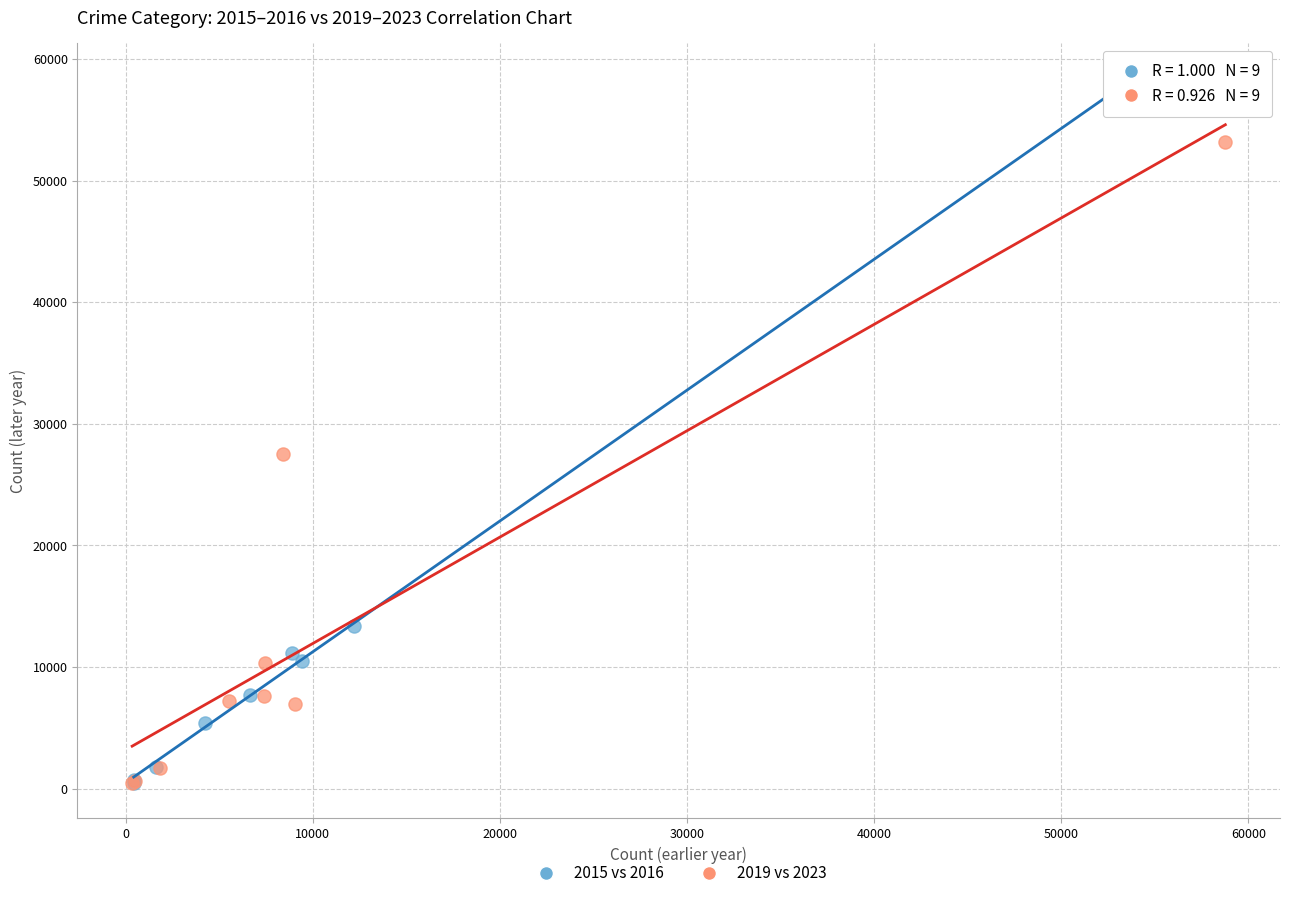

Which series has the widest spread of Y values?

2015 vs 2016